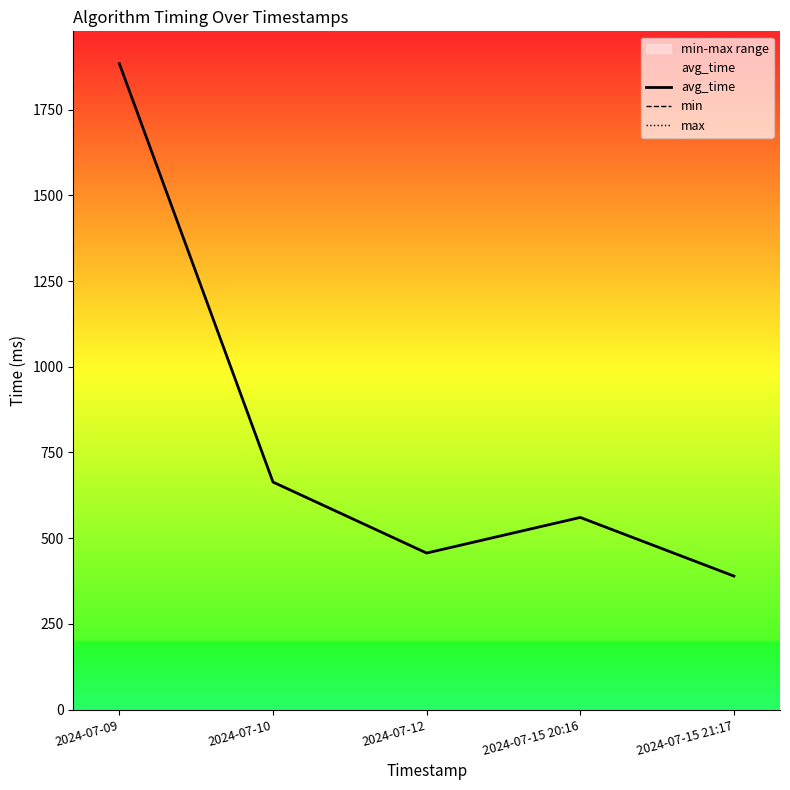

What is the label of the 4th point from the left?

2024-07-15 20:16